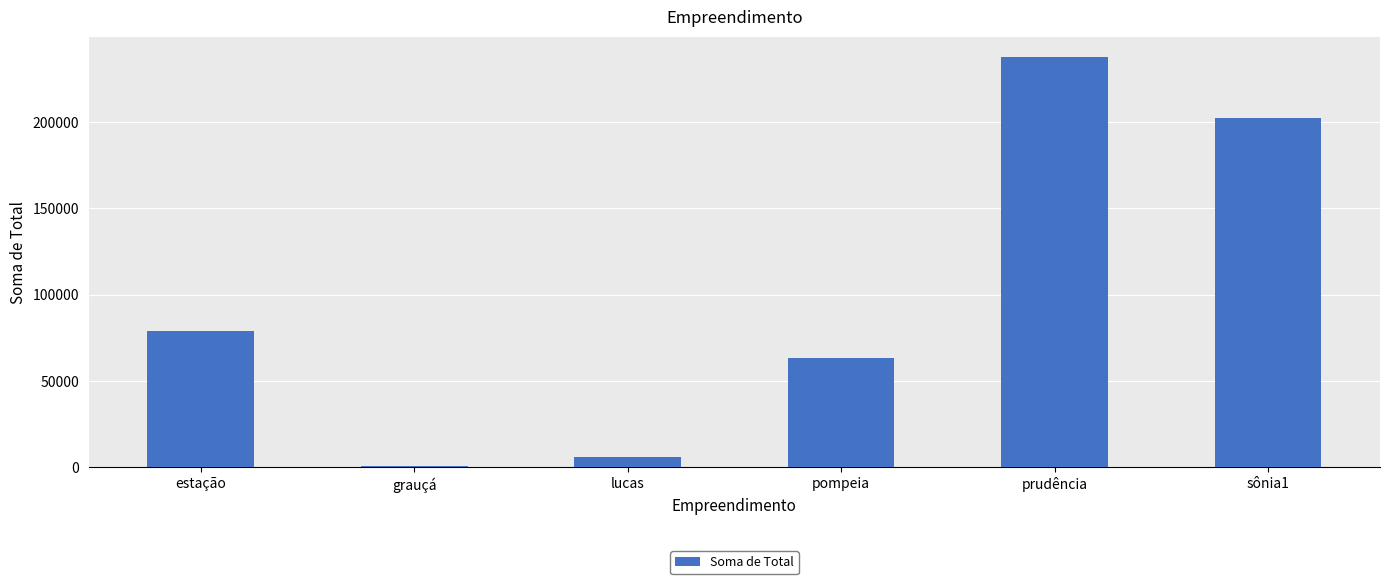

What is the sum of all values?

588561.0